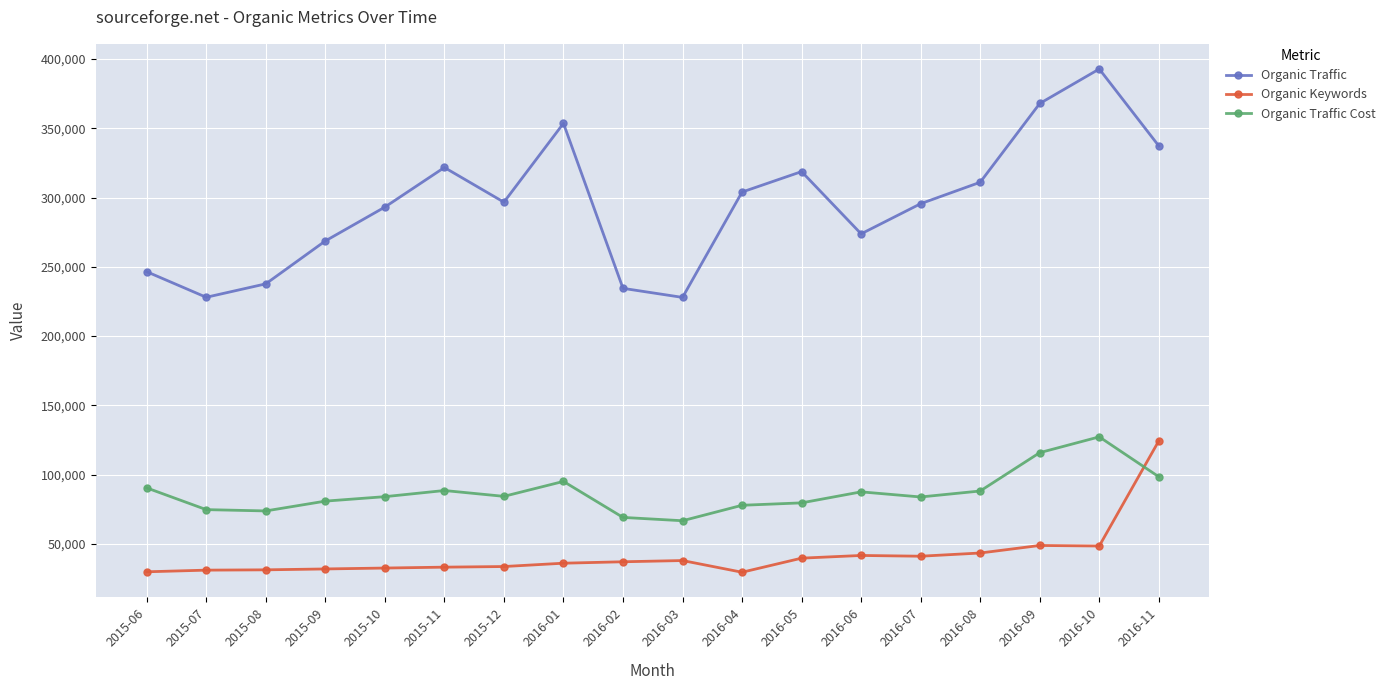

At 2015-12, list the series in order from smallest to largest.

Organic Keywords, Organic Traffic Cost, Organic Traffic